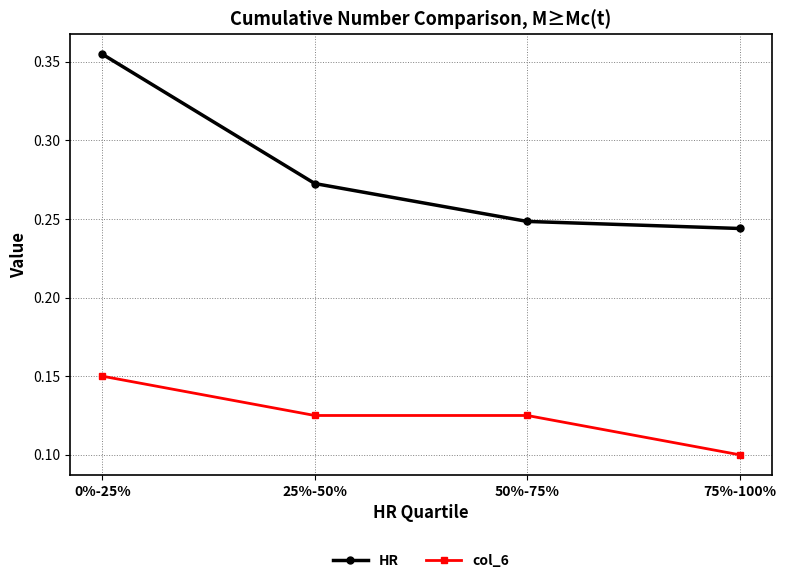

True or false: col_6 has a value of 0.1 at 25%-50%.

True